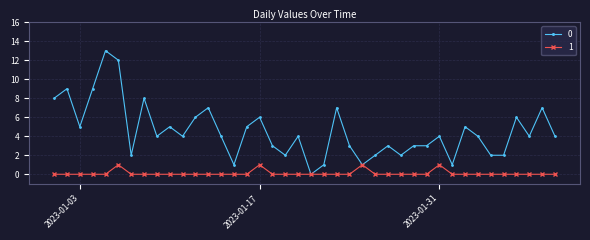

True or false: 1 has more than 2 interior local peaks.

True